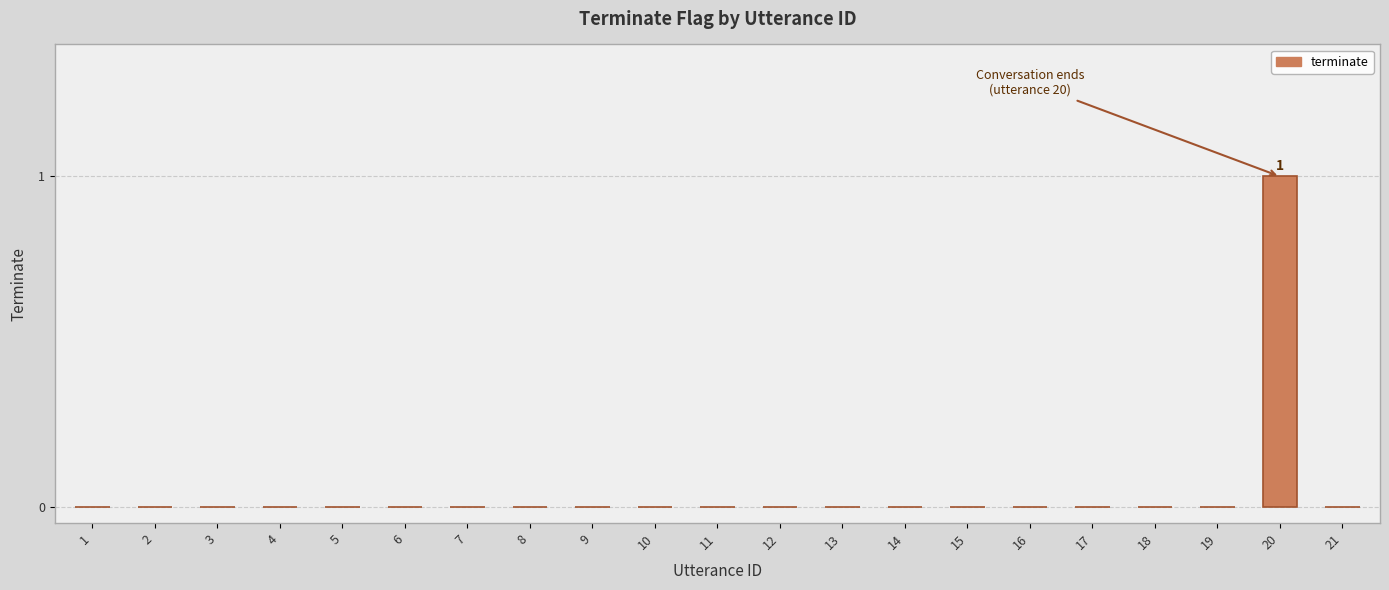

What is the change in value from 5 to 20?

+1